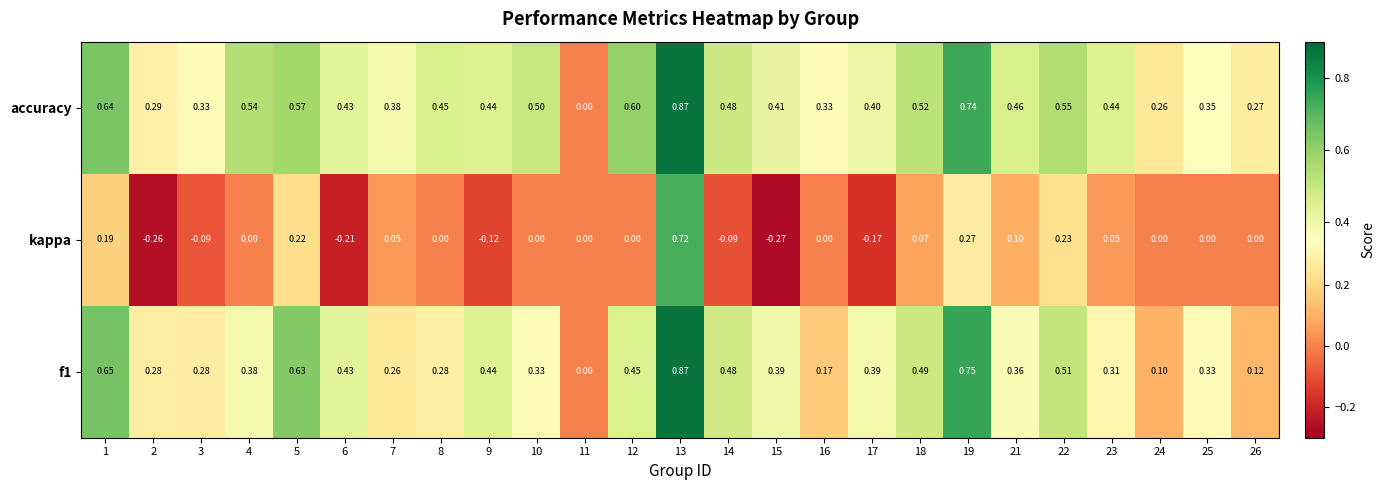

Which series has the largest total across all categories?

accuracy